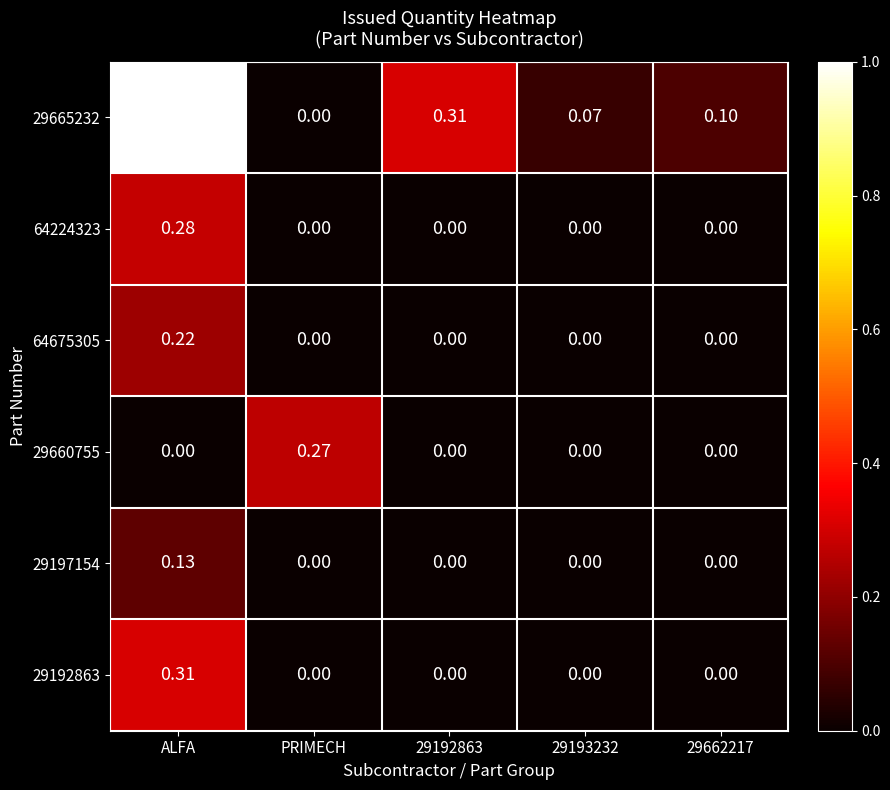

At which label is 29665232 closest to 0?

PRIMECH